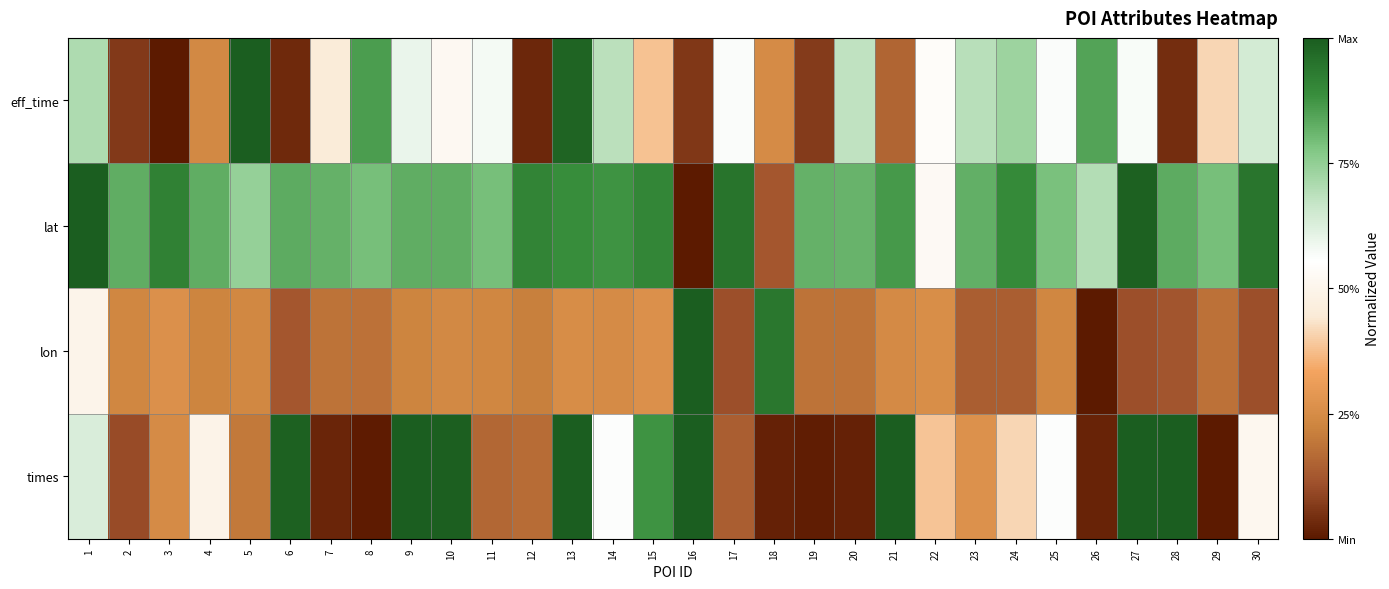

Count the number of data series in this chart.

4